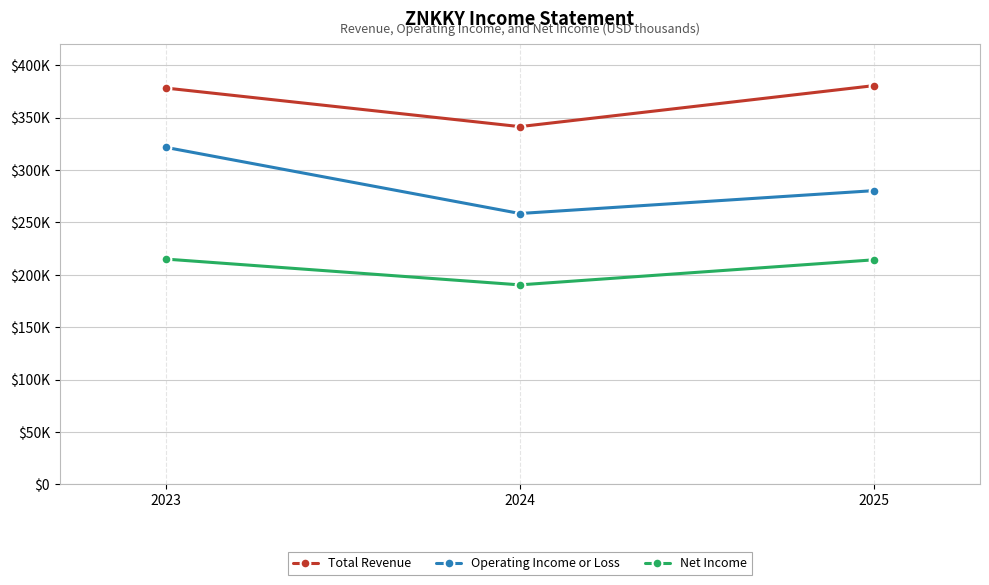

What is the value of the Total Revenue point at the 1st from the left?

378200